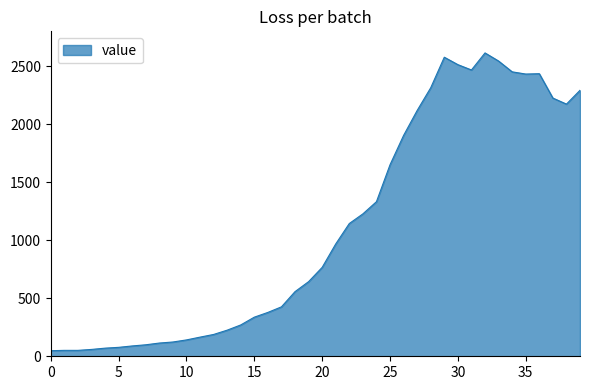

What is the greatest value displayed?

2614